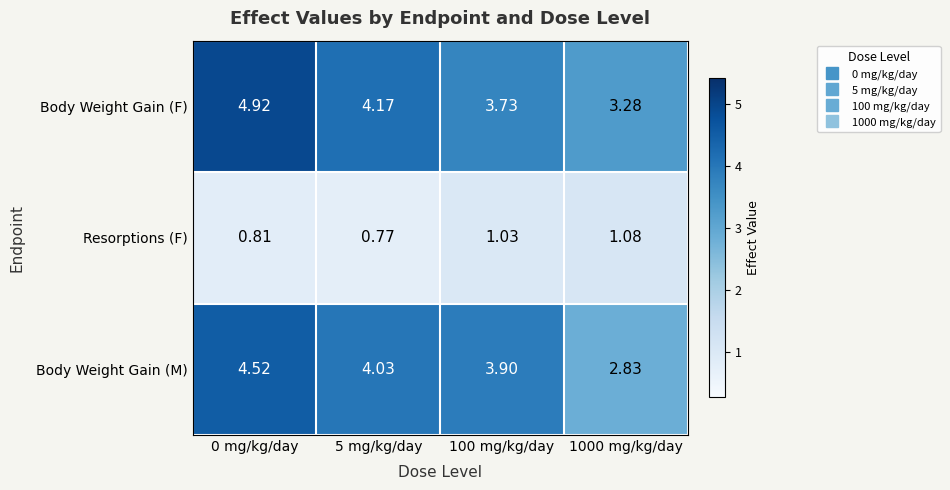

Is the value of Resorptions (F) at 0 mg/kg/day greater than the value of Body Weight Gain (F) at 1000 mg/kg/day?

No